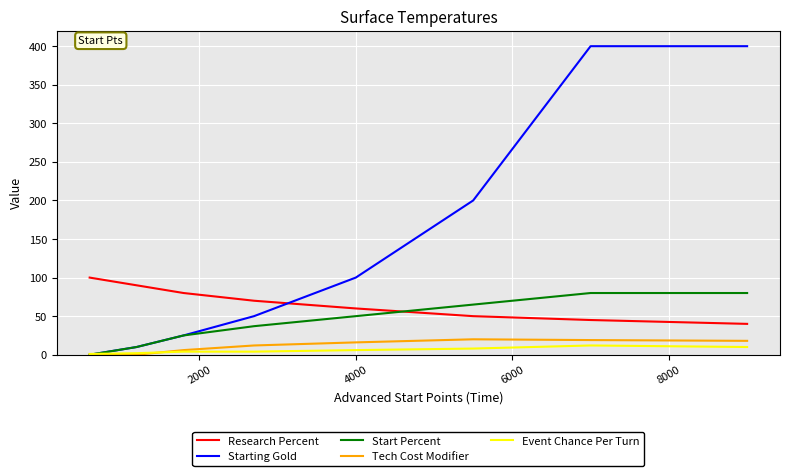

Which series has the widest spread of values?

Starting Gold